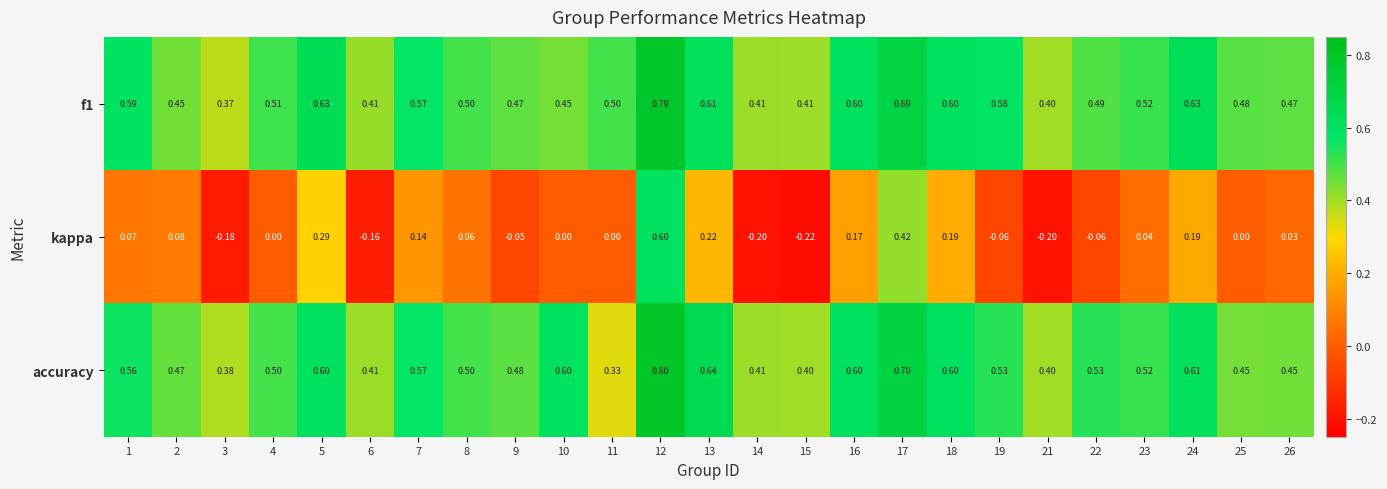

Which series changed the most between 4 and 21?

kappa